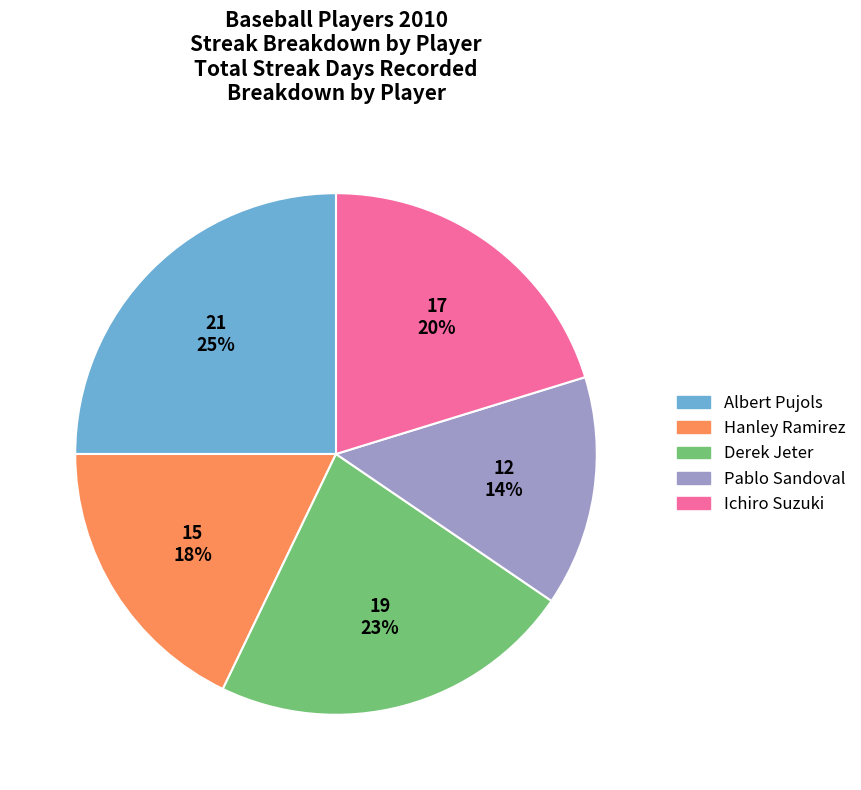

What is the ratio of the value at Derek Jeter to the value at Hanley Ramirez?

1.3